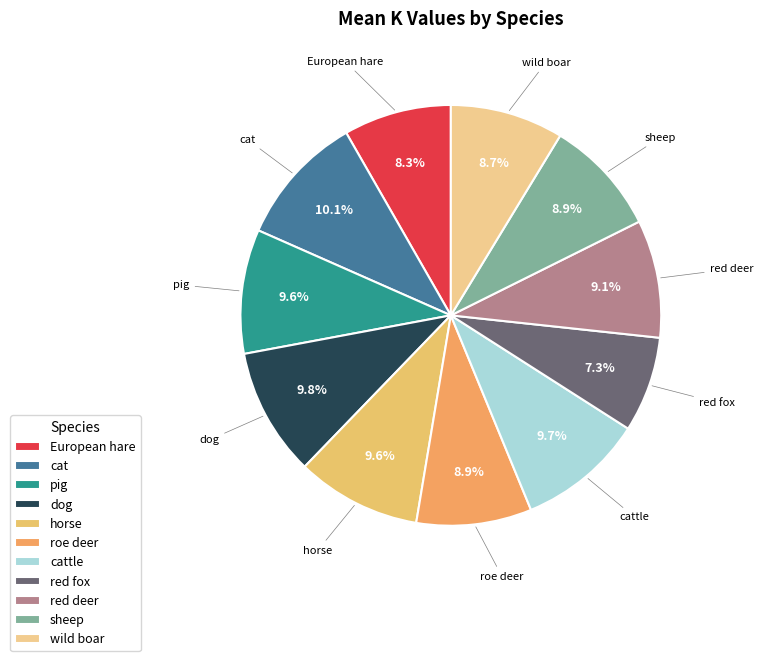

How much of the chart is everything except wild boar?

91.3%